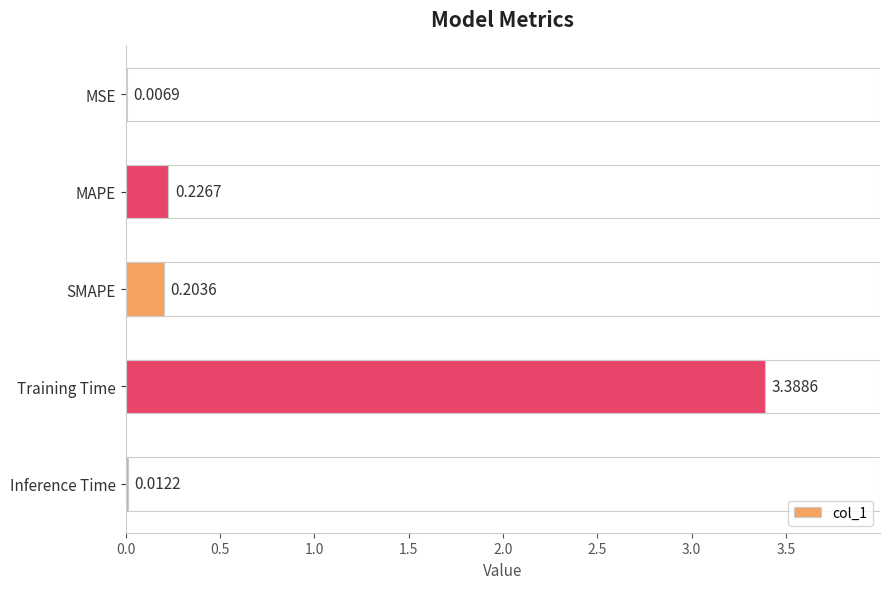

What is the sum of all values?

3.8